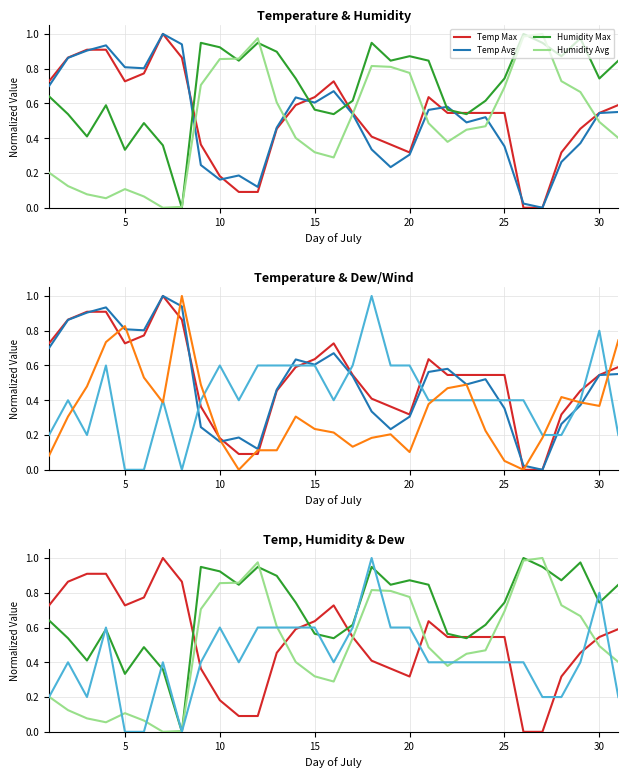

How many times do Temp Max and Humidity Max cross each other?

5